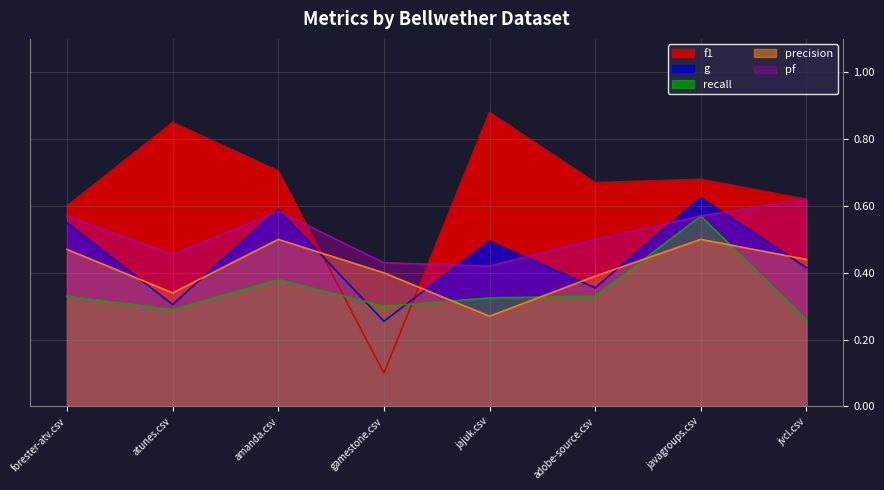

In pf, how many points are lower than both neighbors (excluding endpoints)?

2